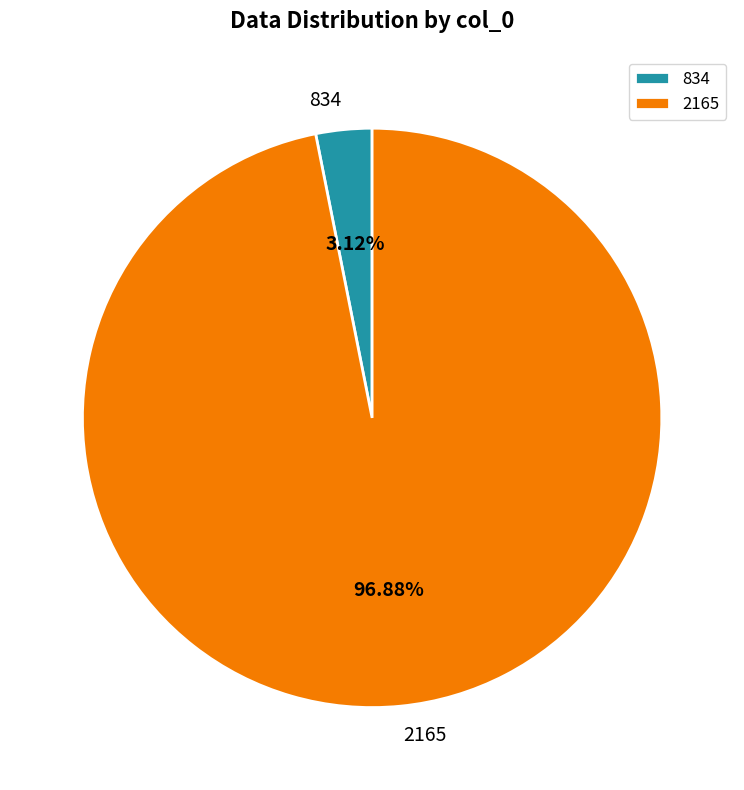

Which category has the smallest portion of the pie?

834